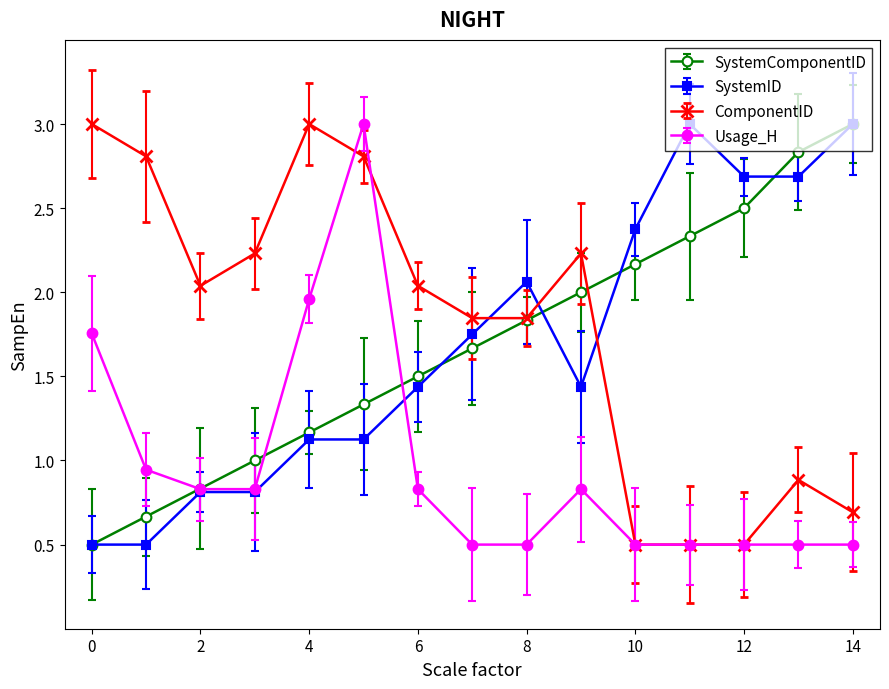

What is the lowest value of the ComponentID series?

0.5